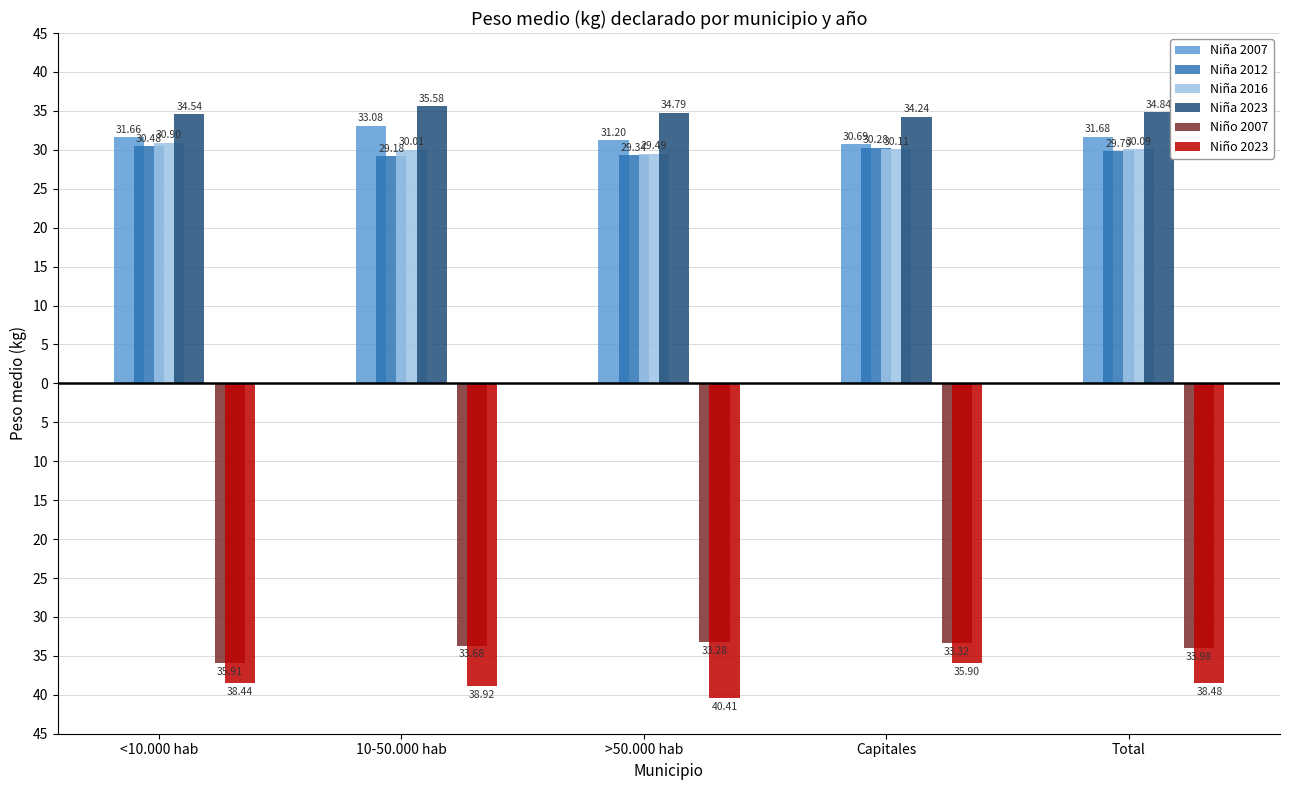

What position from the right is <10.000 hab?

5